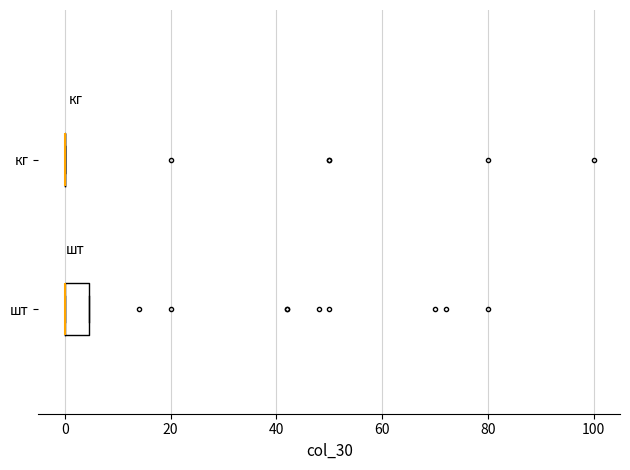

Reading bottom to top, transcribe this box plot: for each box, give where its median line is, the range the box spans, and where its two whiskers end, as read against the x-axis. The values are not printed on the chart, so give them approximately, as read against the axis.

шт: median 0 (drawn on the box's left edge), box 0 to 4, whiskers 0 to 4
кг: box collapsed to a line at 0, whiskers 0 to 0